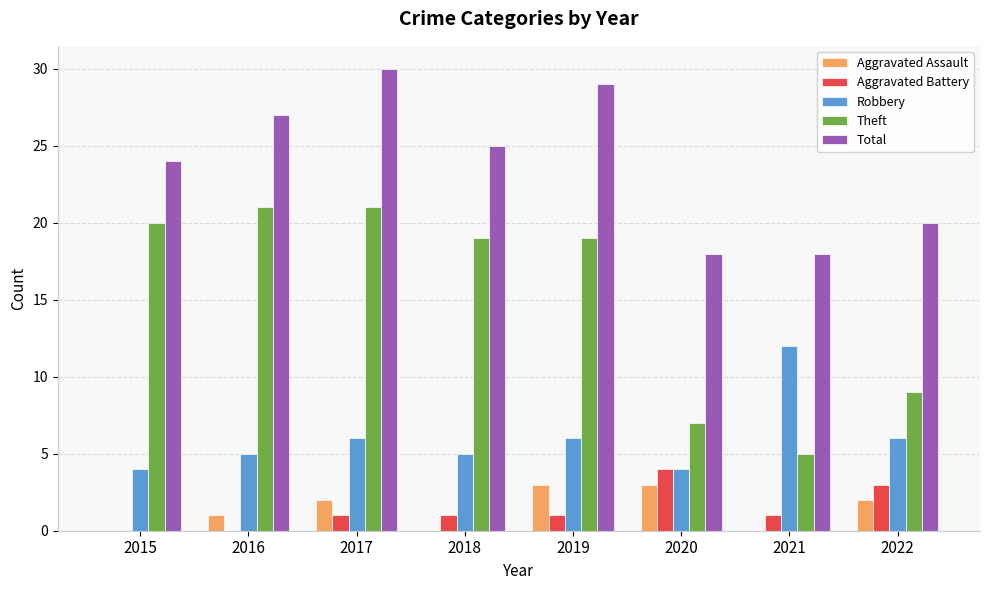

At which category is the sum across all series the highest?

2017